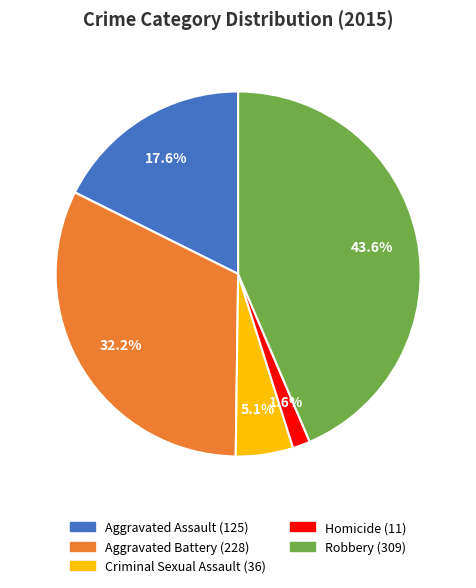

Is Criminal Sexual Assault the majority of the pie?

No